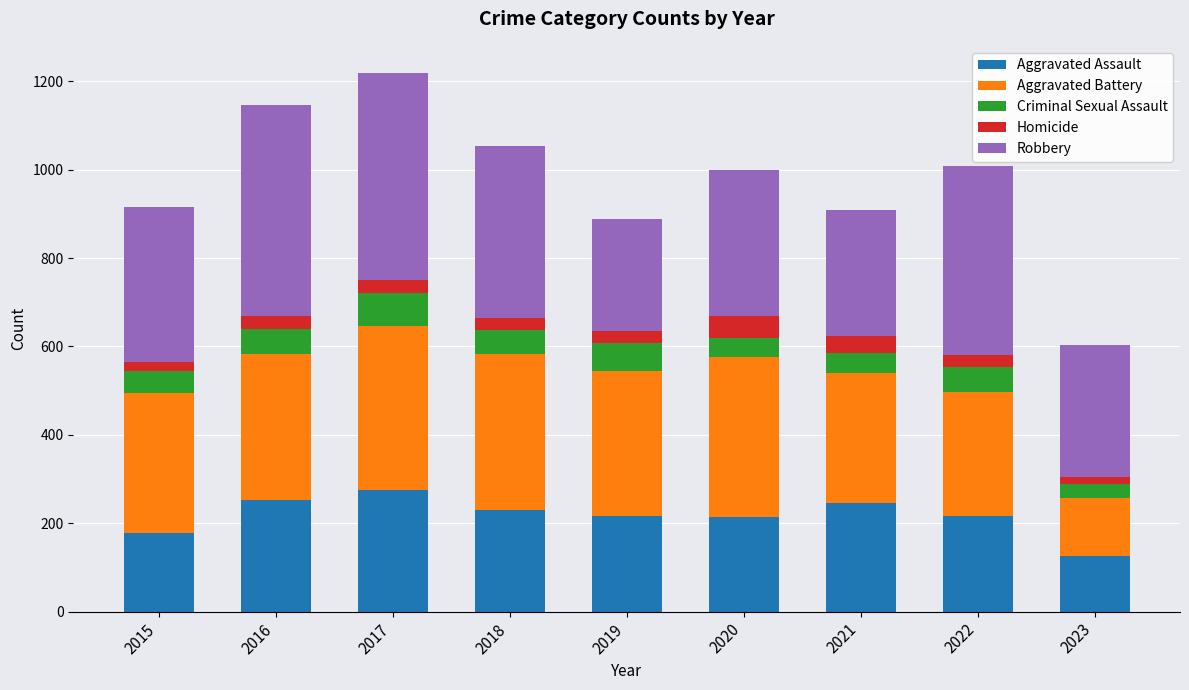

How many series are shown in this chart?

5